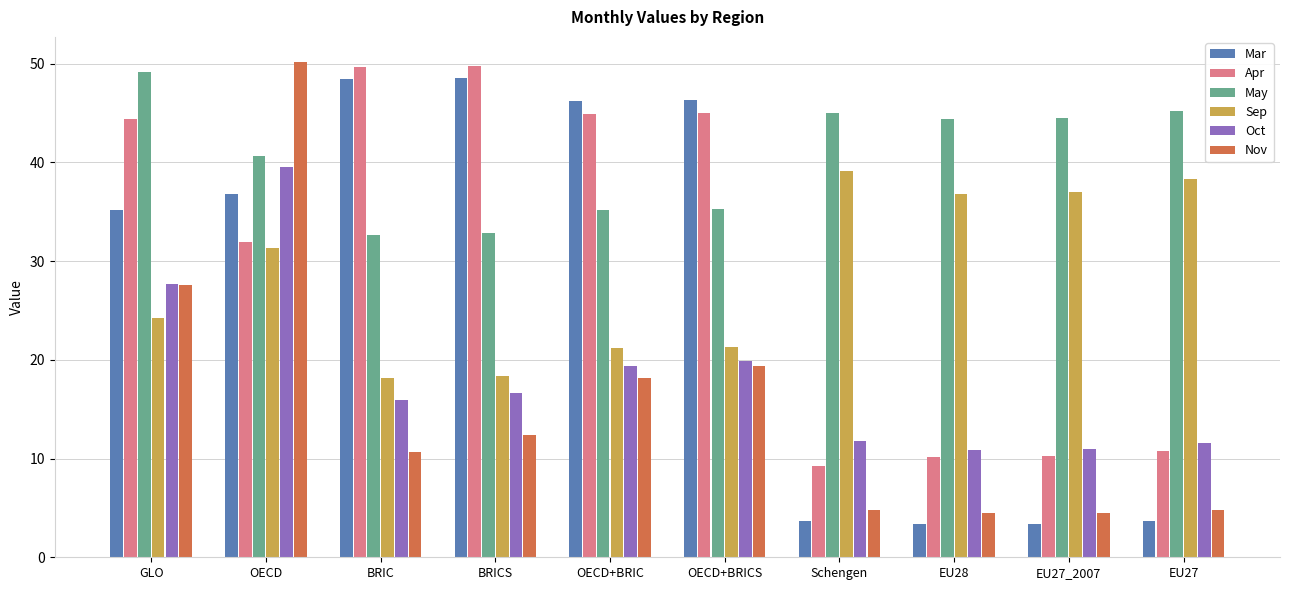

What is the total value across all series at OECD+BRIC?

185.1